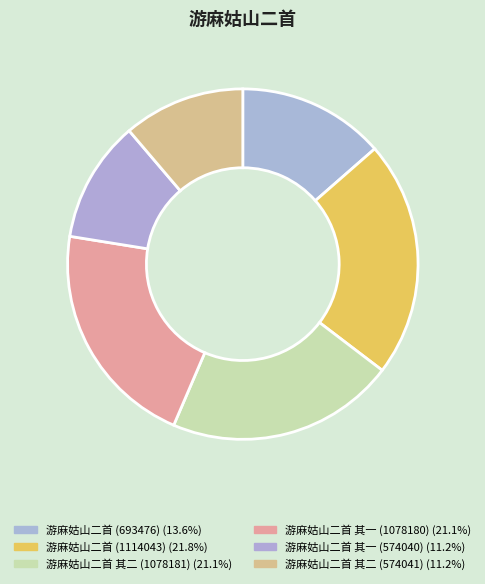

True or false: 游麻姑山二首 (693476) accounts for 14% of the total.

True